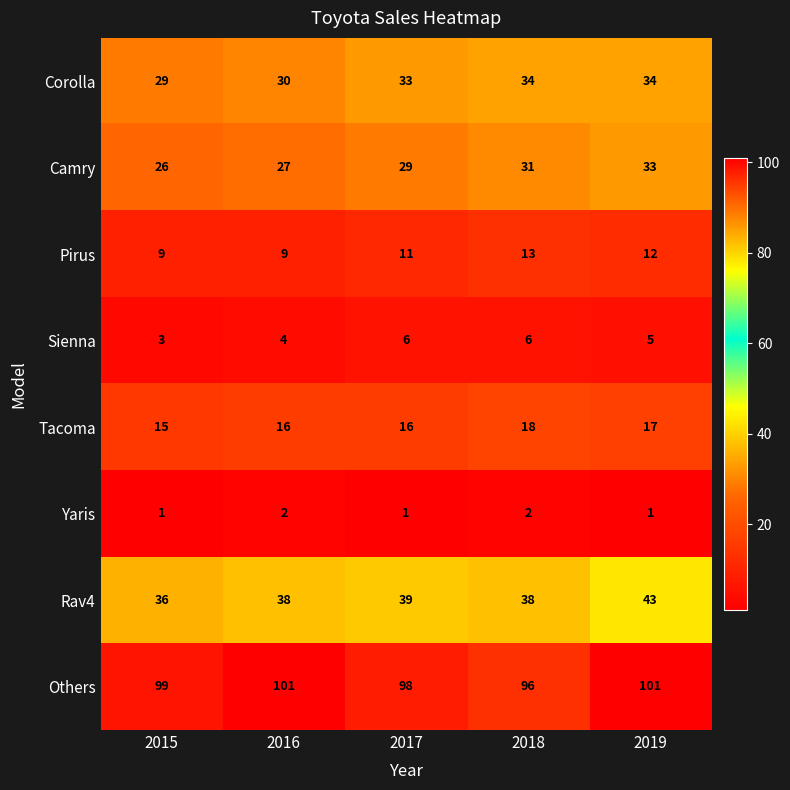

At which category is the sum across all series the highest?

2019